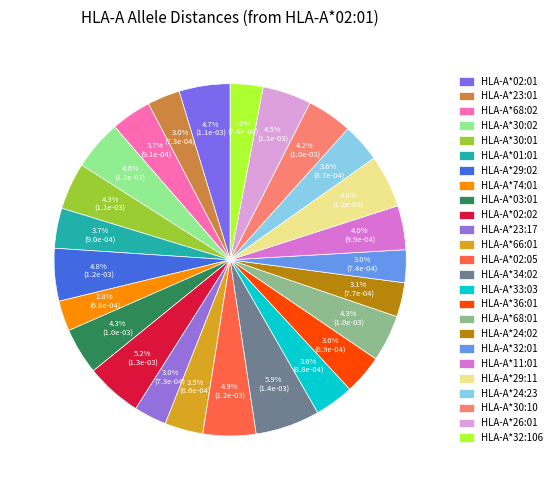

To the nearest percent, what is the difference between the largest and smallest slice percentages?

3%